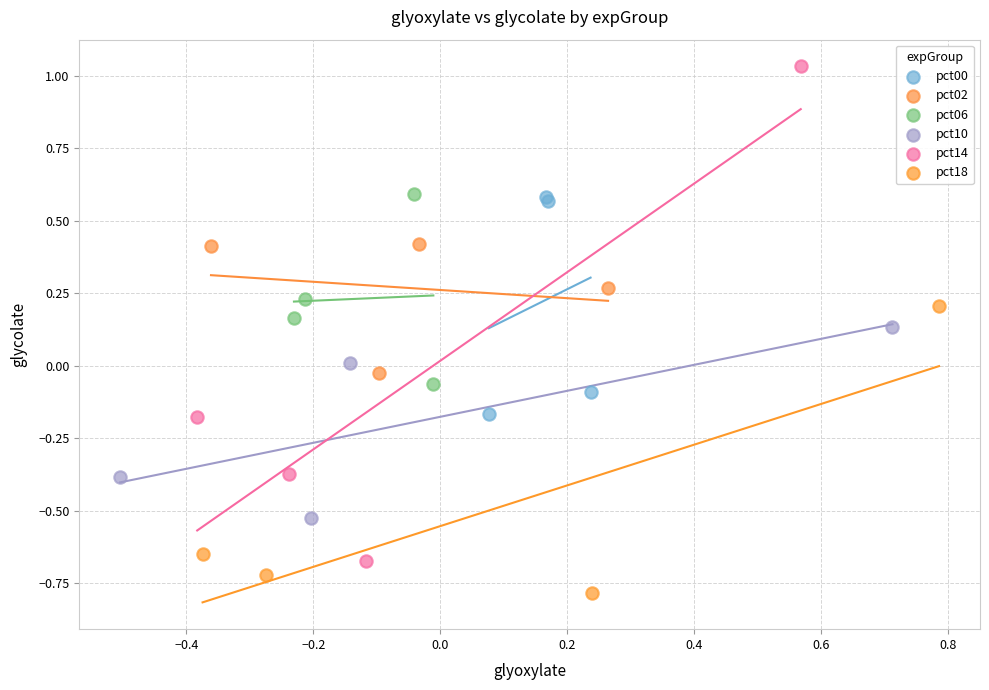

Which series reaches the maximum Y coordinate?

pct14